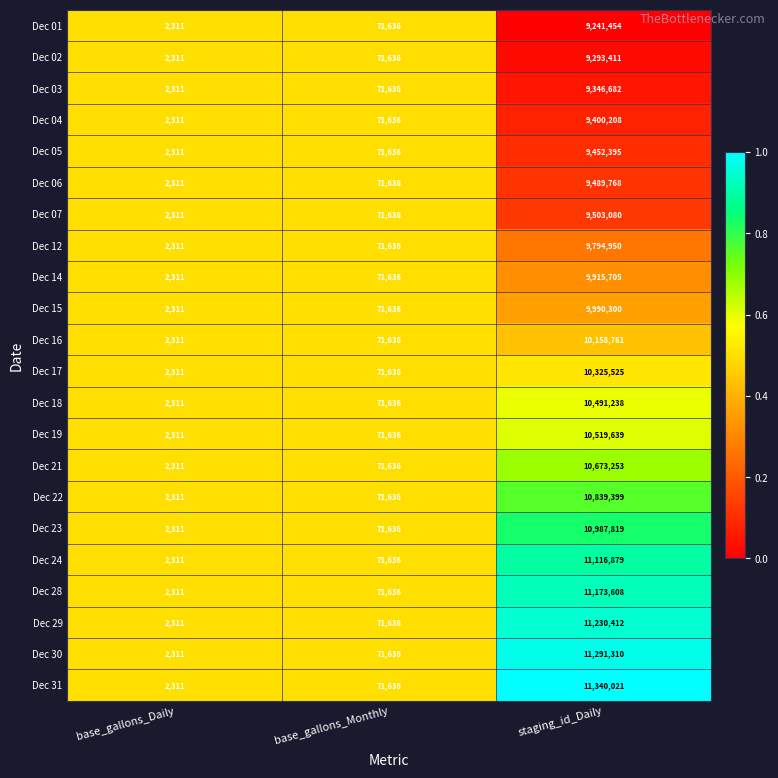

Which series has the widest spread of values?

Dec 31